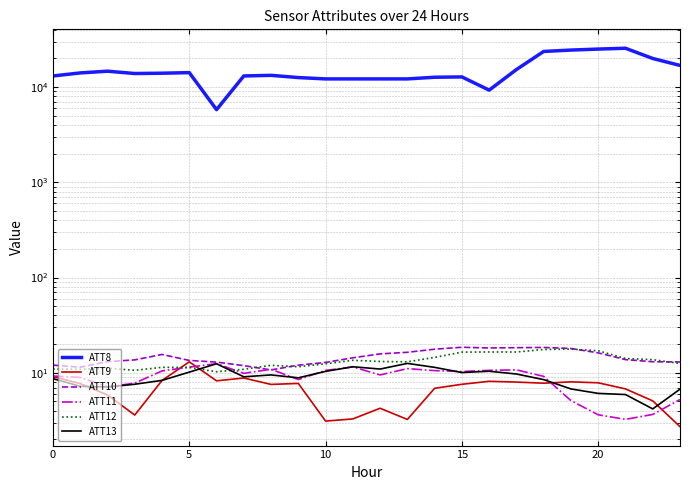

What are all the series names shown in the legend?

ATT8, ATT9, ATT10, ATT11, ATT12, ATT13